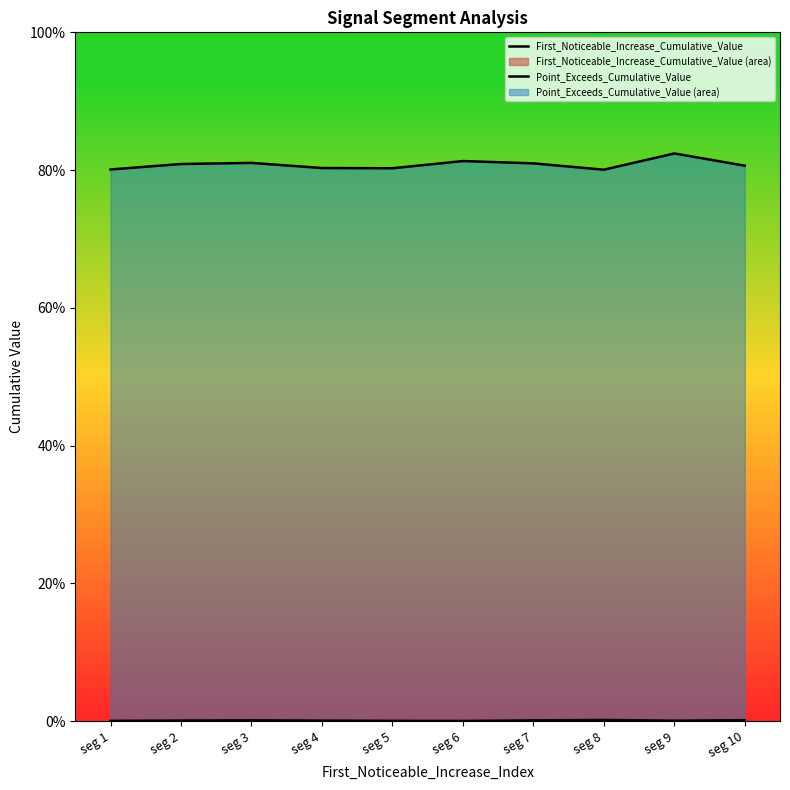

At how many categories does at least one series exceed 0?

10